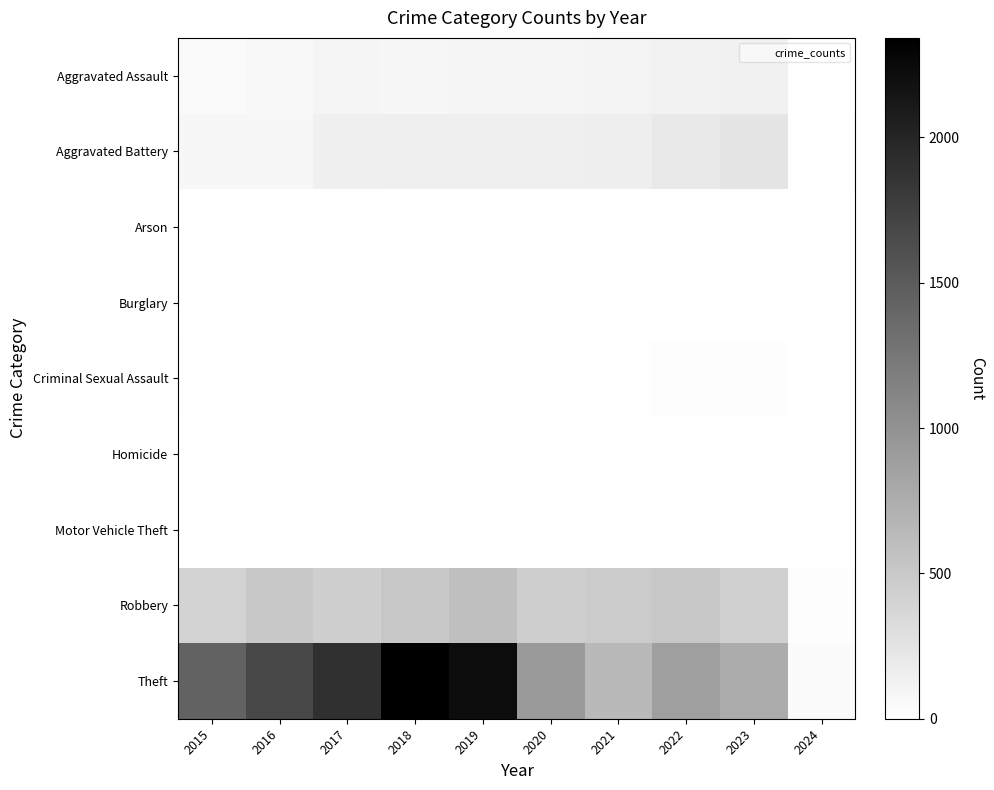

How many distinct data groups are displayed?

9